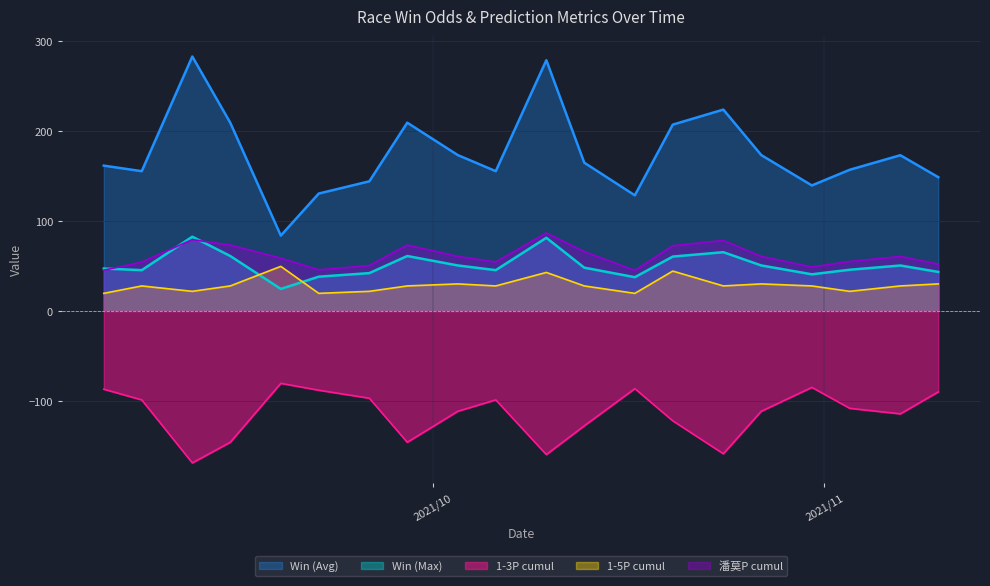

The 潘莫田P series shows -1.0 at 3. True or false?

False